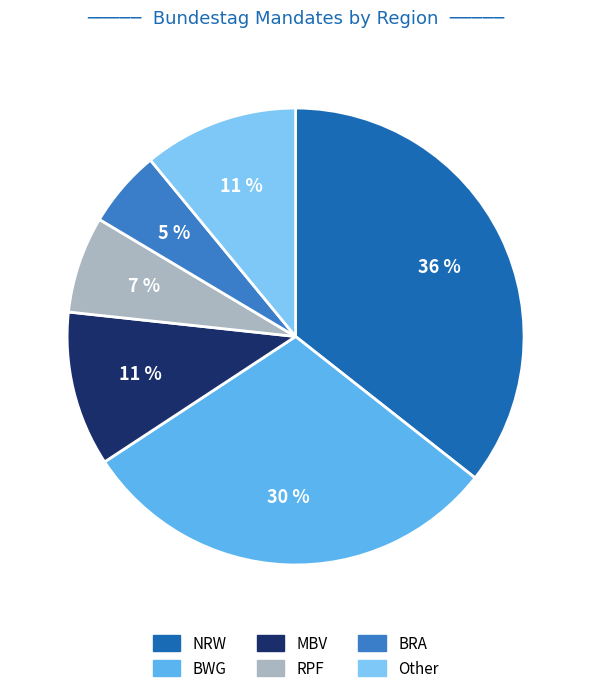

Which slice is the largest?

NRW